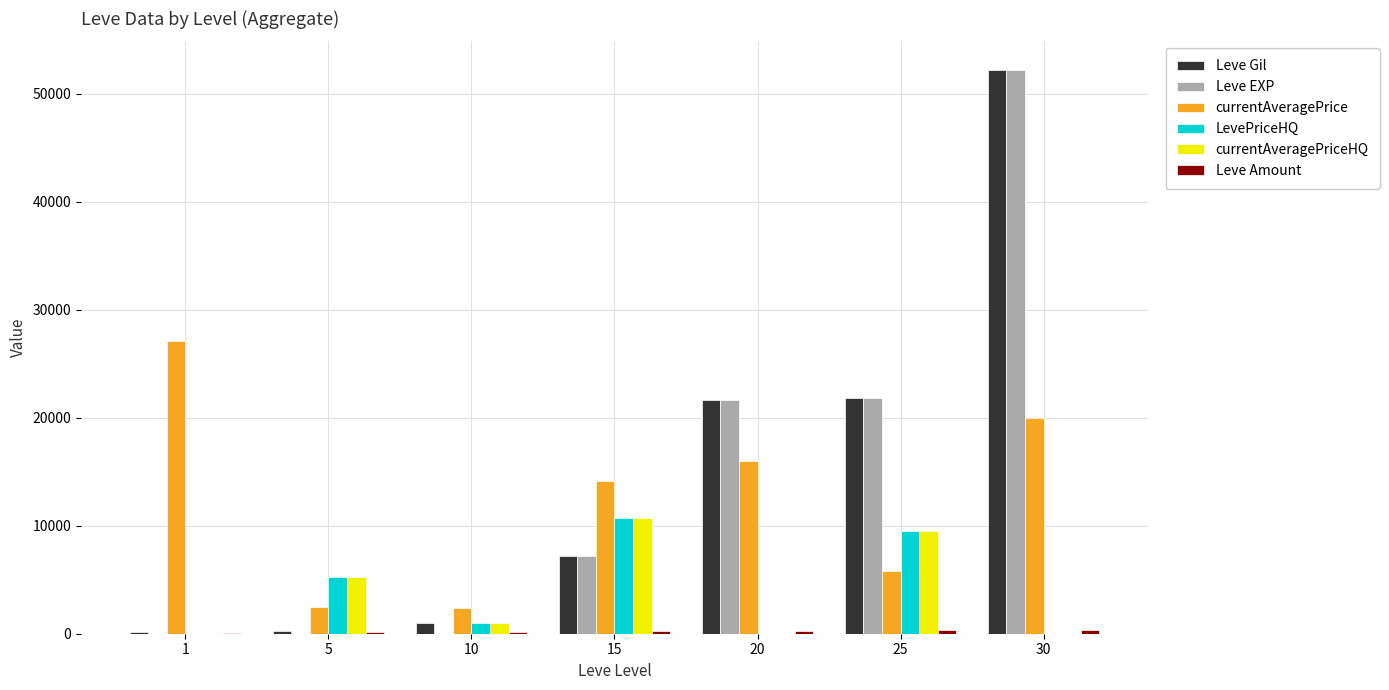

At which category is the sum across all series the highest?

30